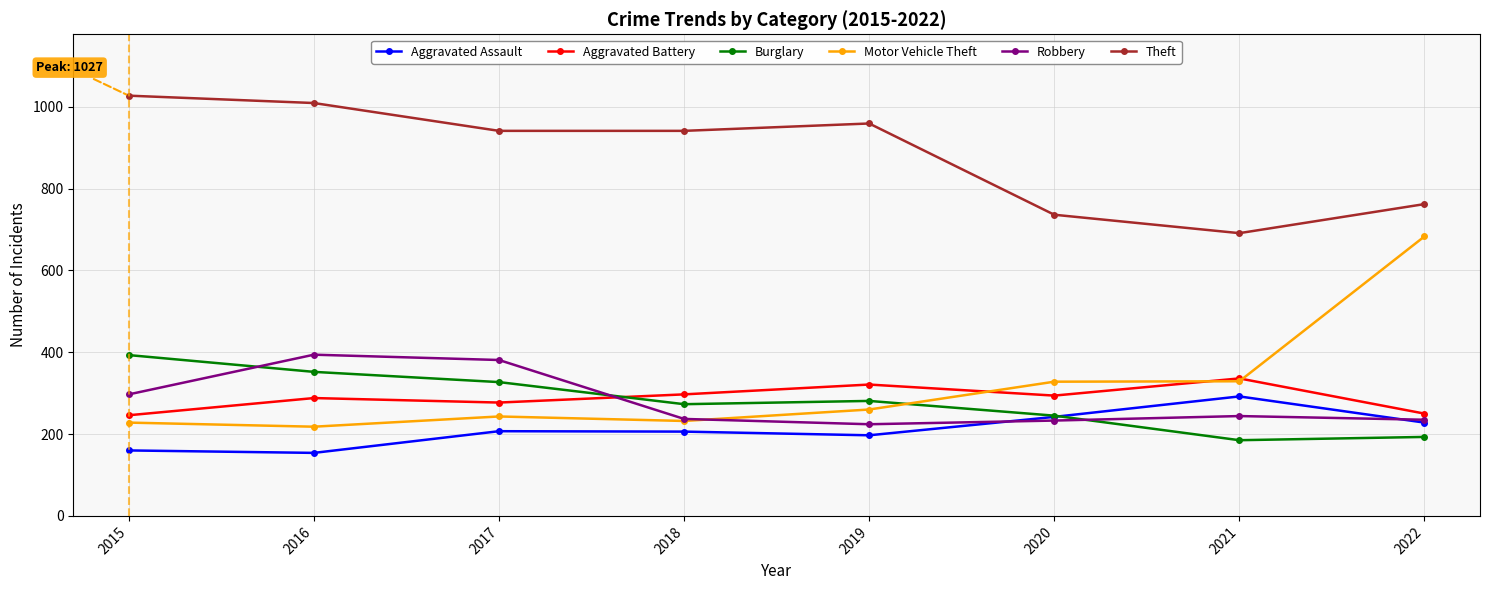

How many values in the Aggravated Battery series are below 294?

4